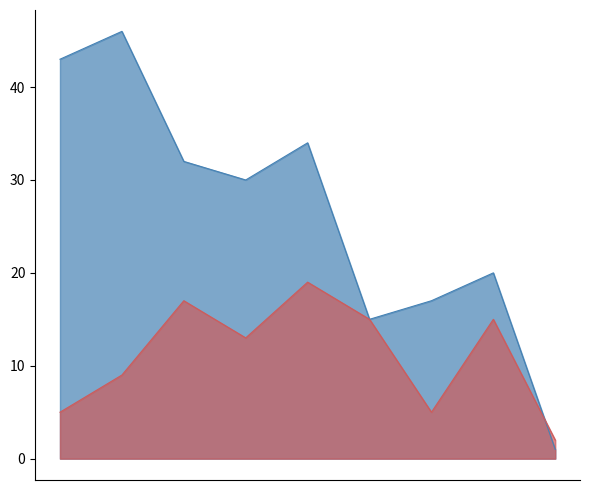

What is the maximum value shown in the chart?

46